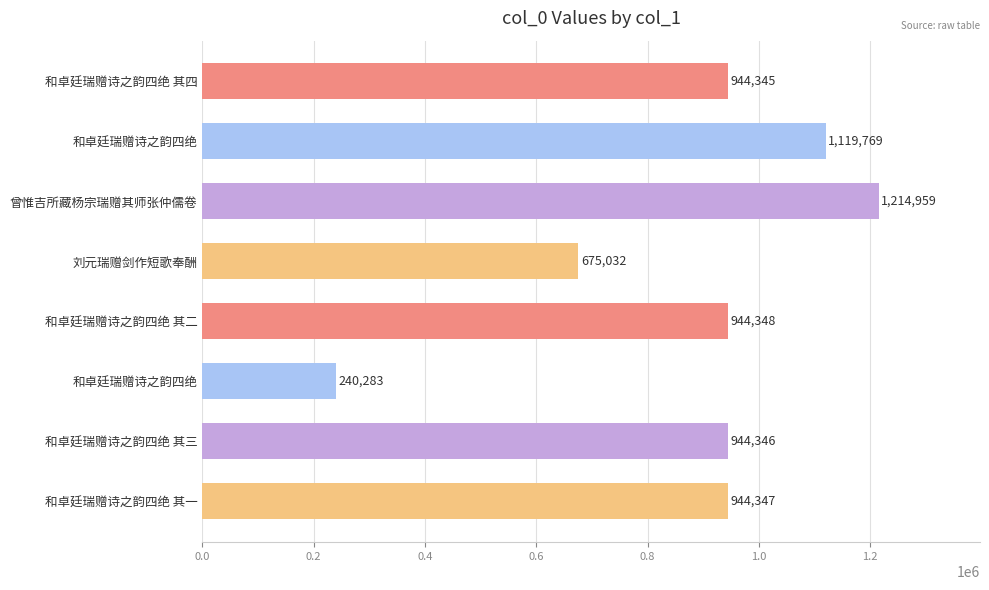

Does the chart contain any negative values?

No